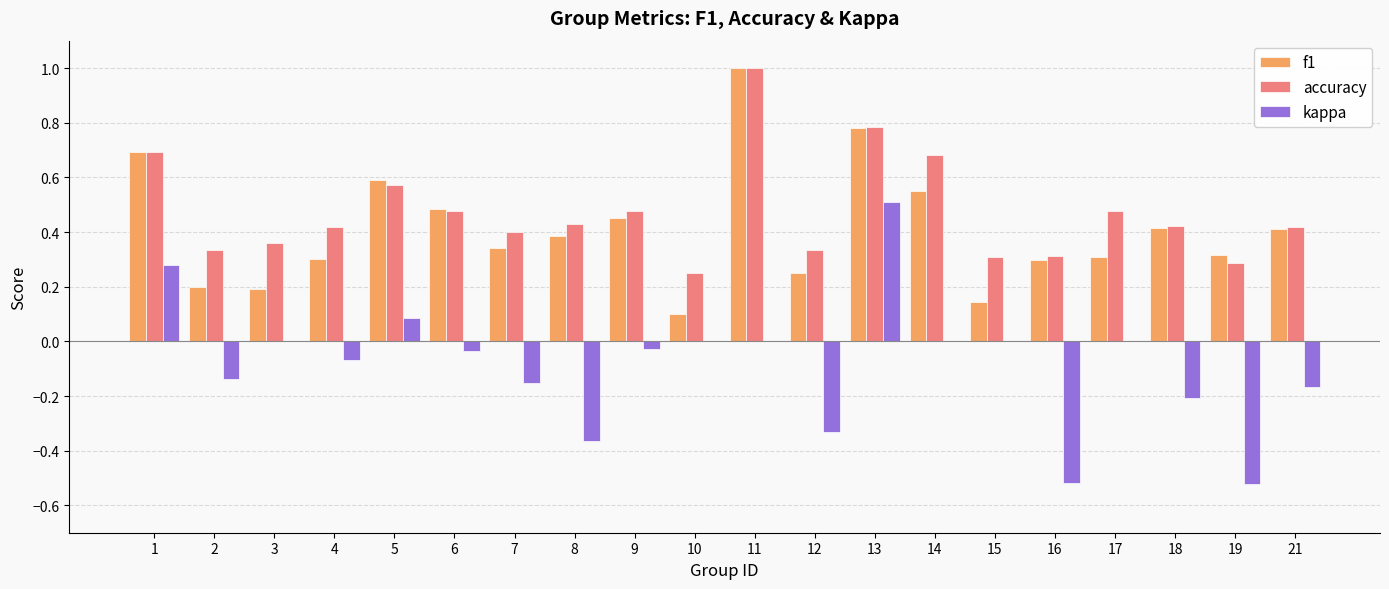

Does the chart contain stacked bars?

No